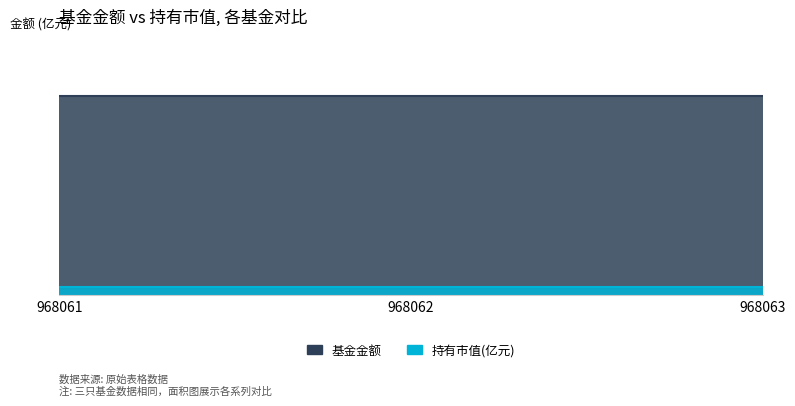

What is the value of the 持有市值(亿元) point at the 1st from the left?

0.3